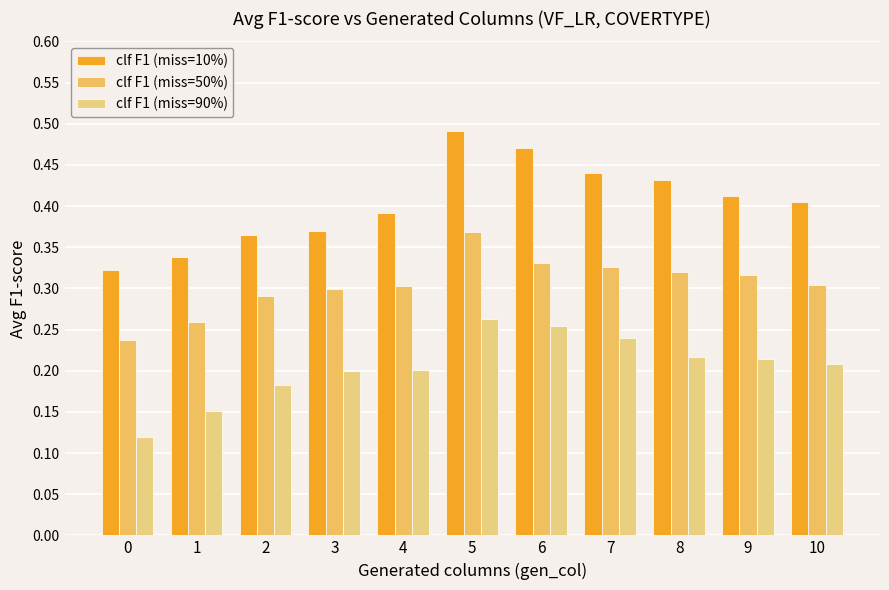

Is it true that clf F1 (miss=90%) equals 0.2 at 4?

True